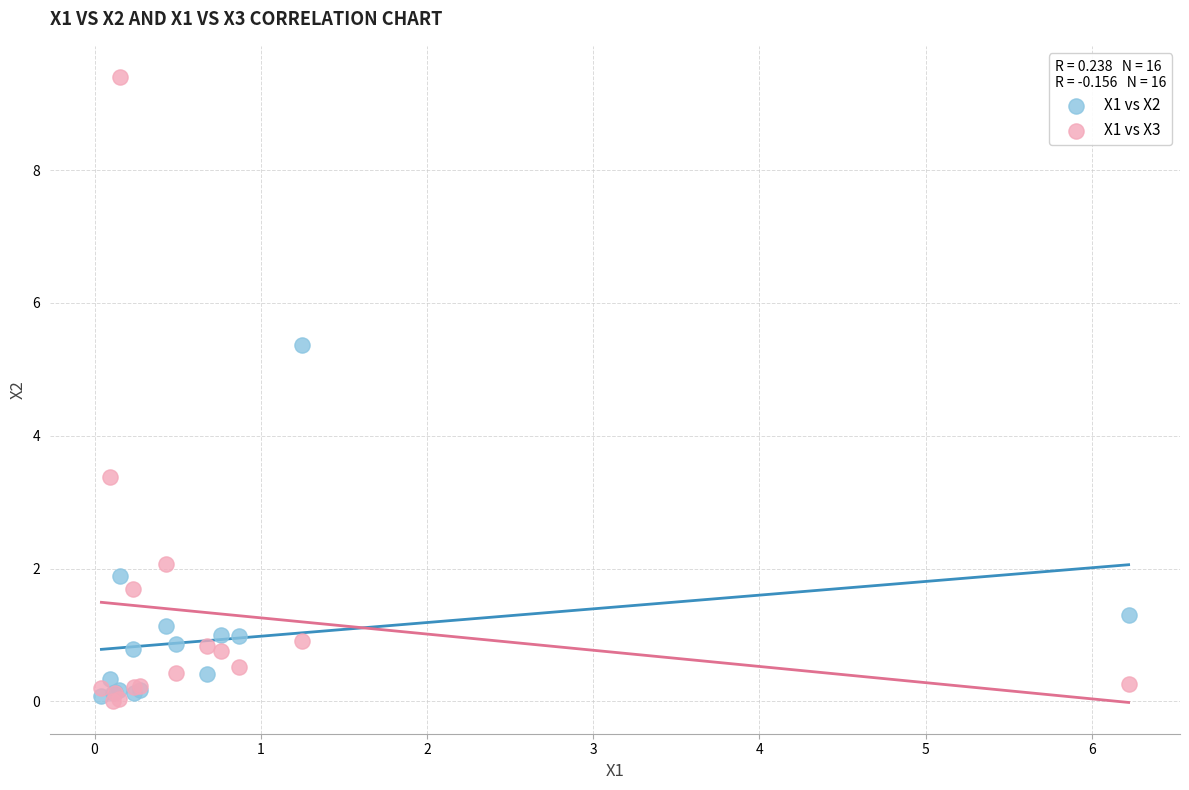

Which series reaches the maximum Y coordinate?

X1 vs X3